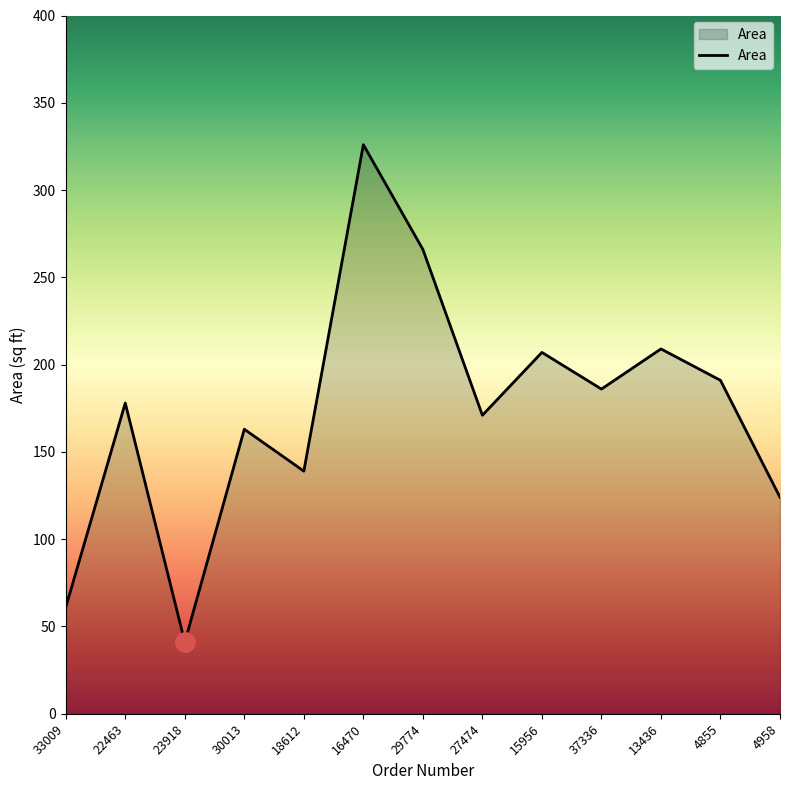

How many distinct data groups are displayed?

1